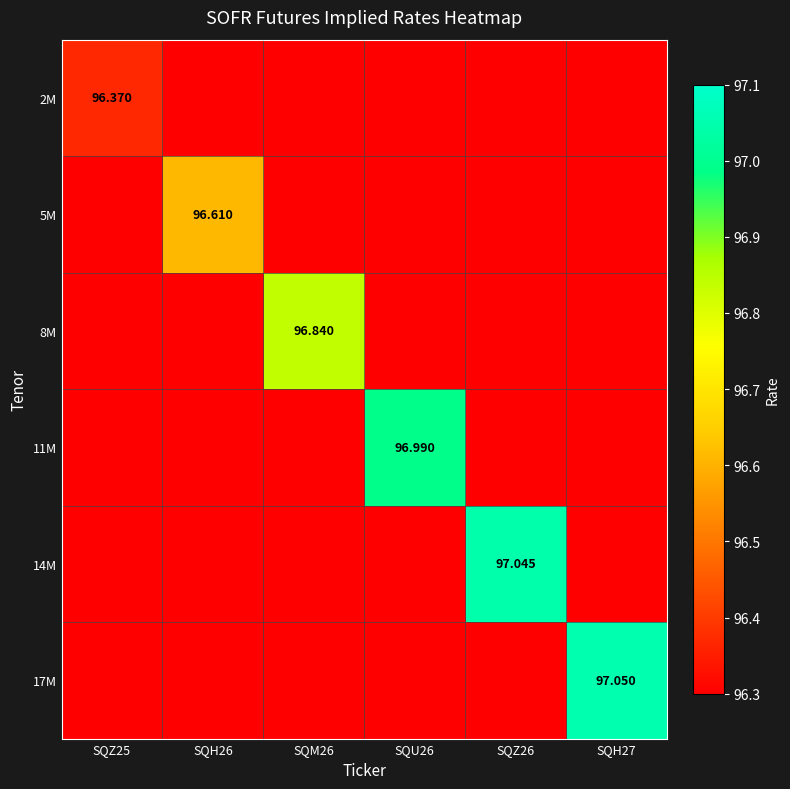

True or false: 2M has a value of 153.4 at SQU26.

False